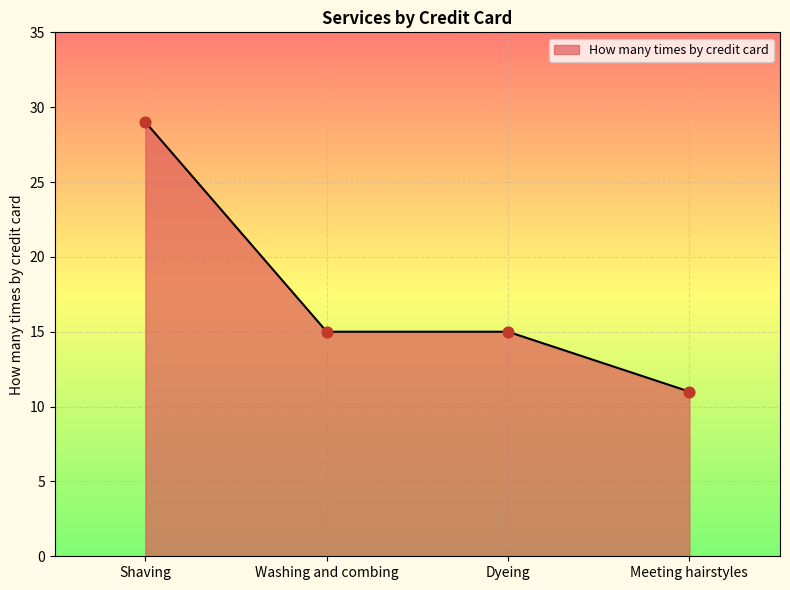

Which has a higher value, Meeting hairstyles or Washing and combing?

Washing and combing